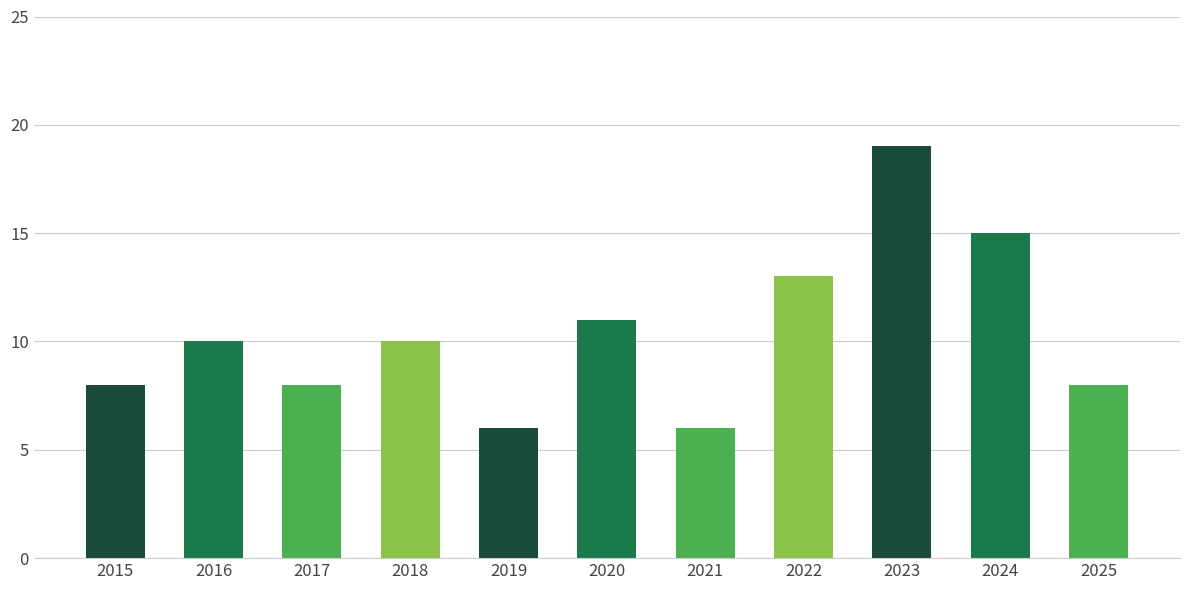

Approximately how many times larger is the value at 2024 compared to 2017?

1.9